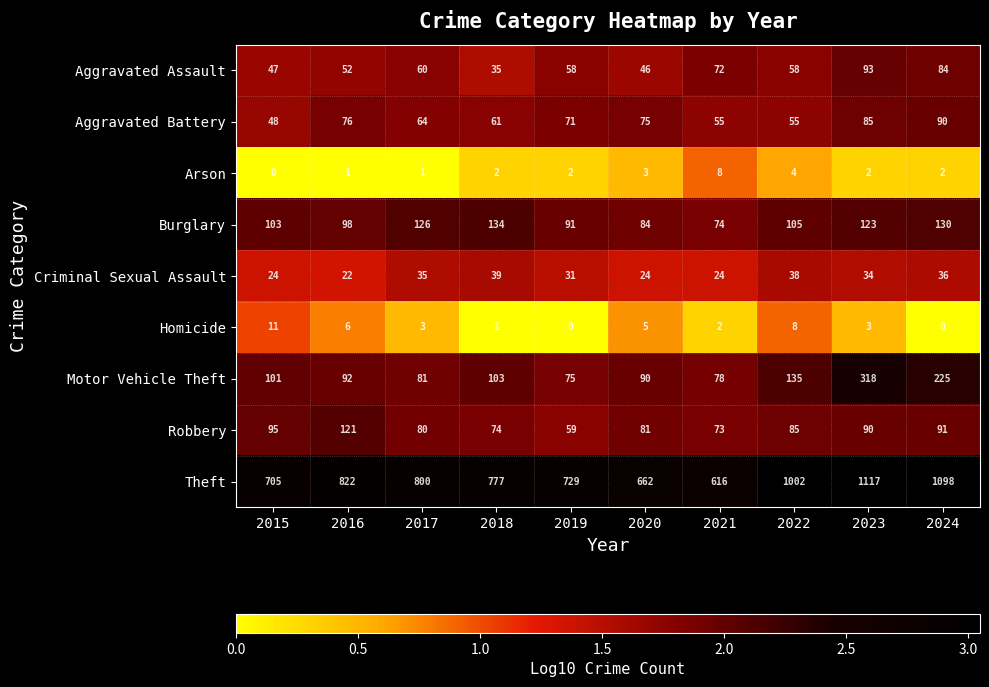

What is the sum of all Arson values?

25